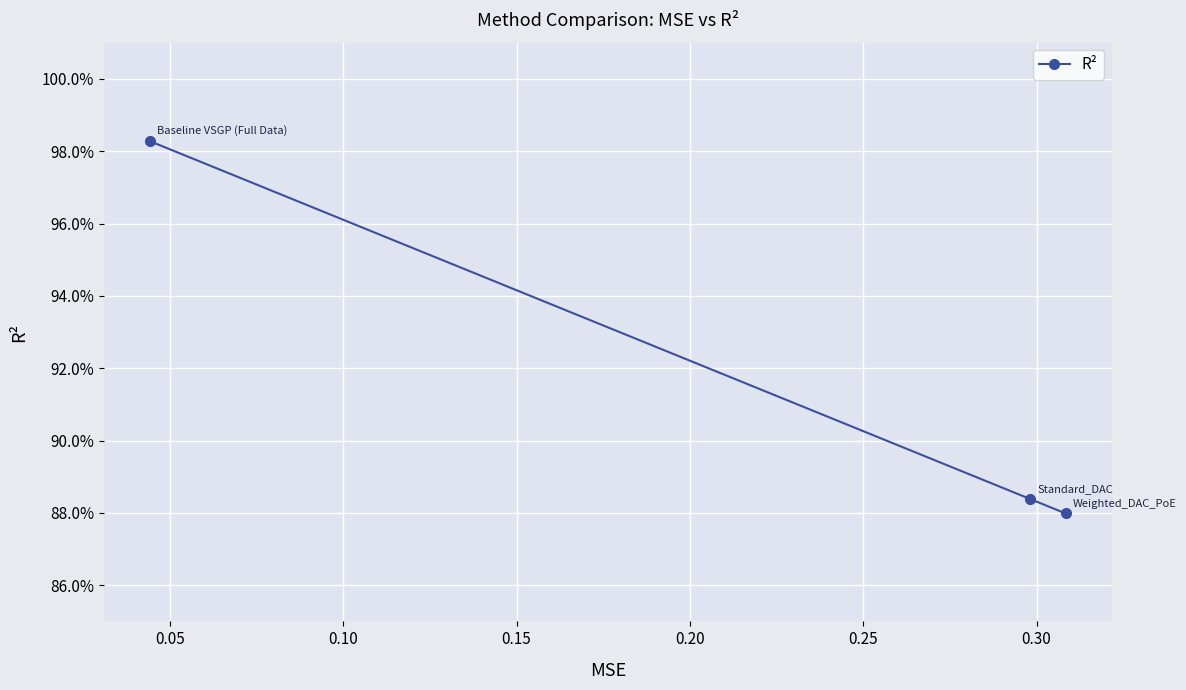

How many lines are shown in the chart?

1